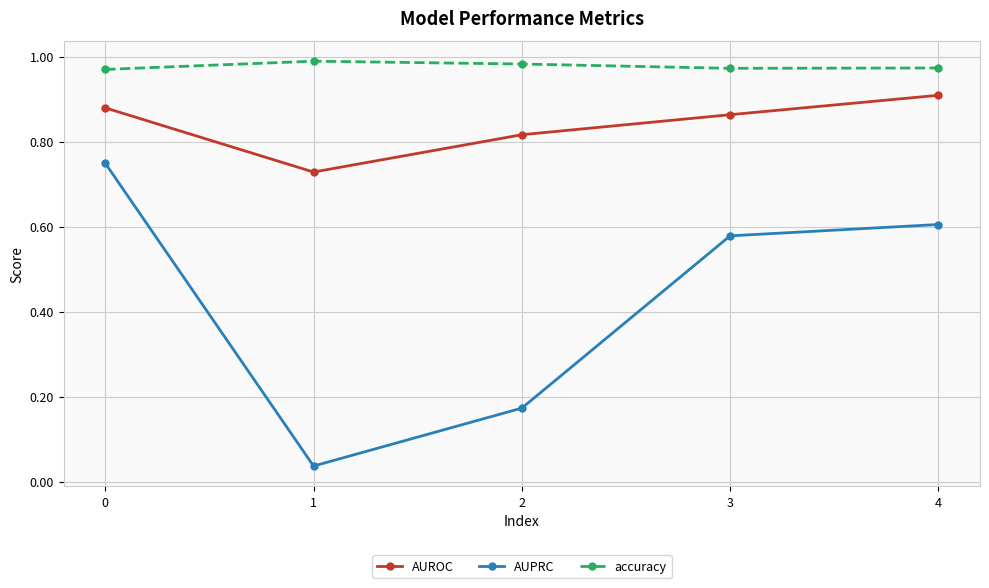

True or false: AUPRC and AUROC cross at least once.

False